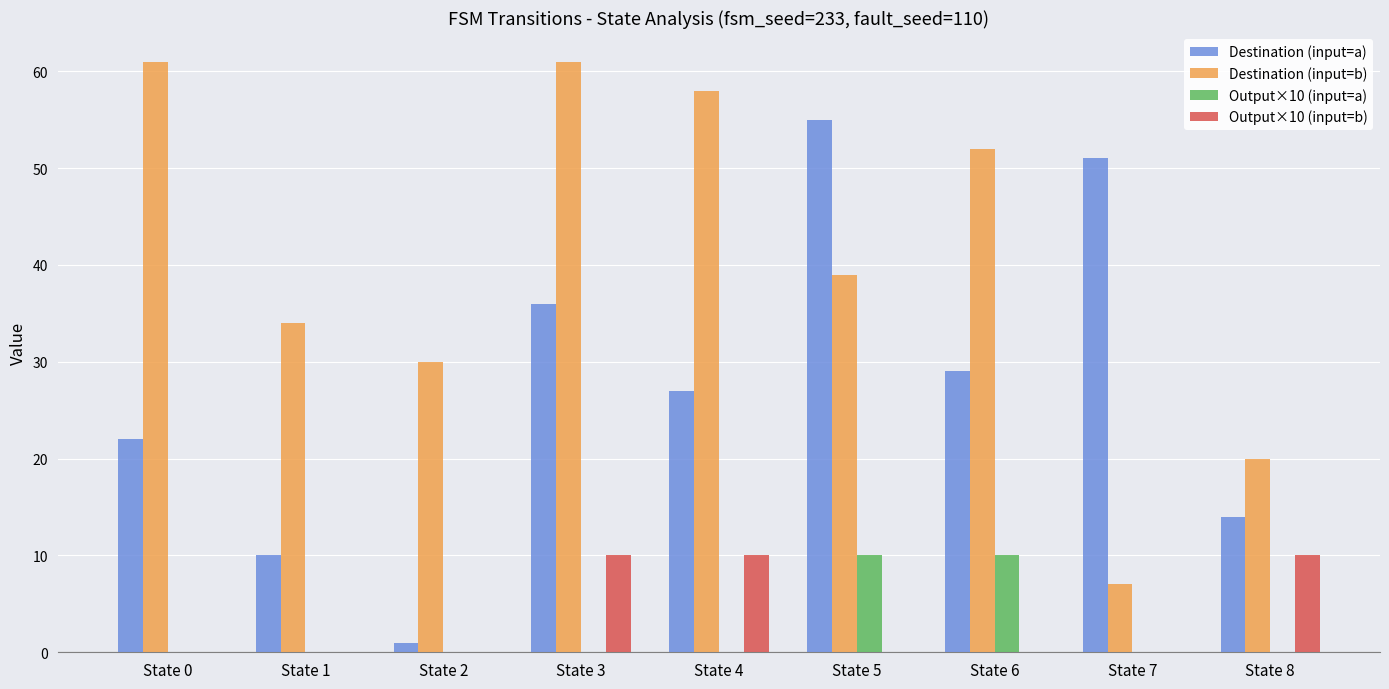

Which series changed the most between State 4 and State 5?

Destination (input=a)